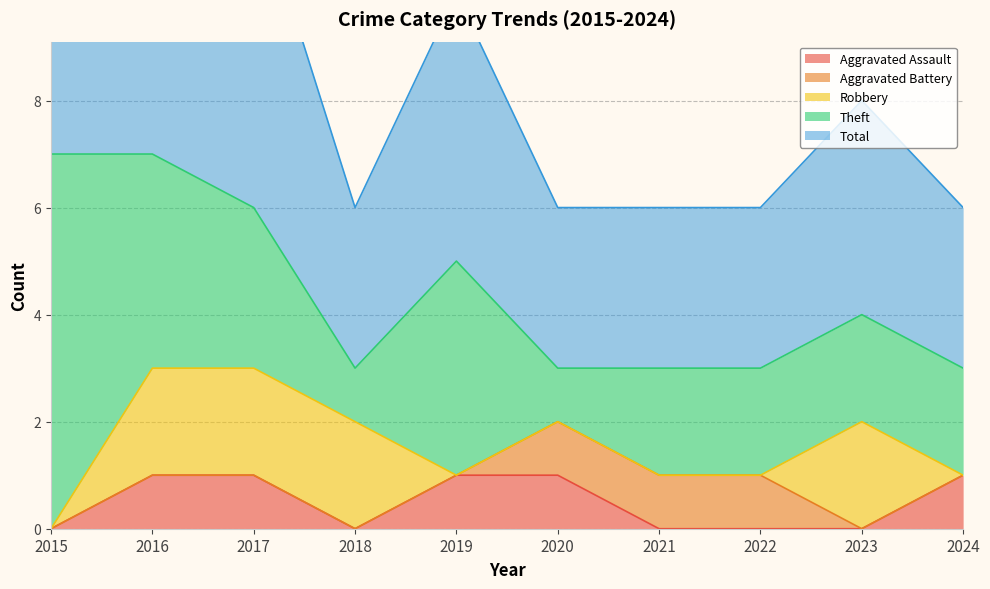

Does the chart have visible grid lines?

Yes